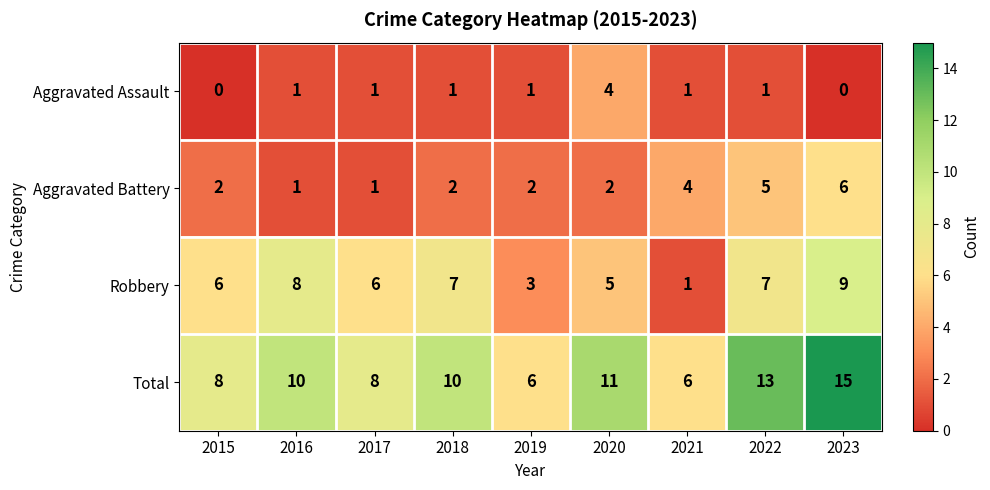

At which label is Robbery closest to 5?

2020